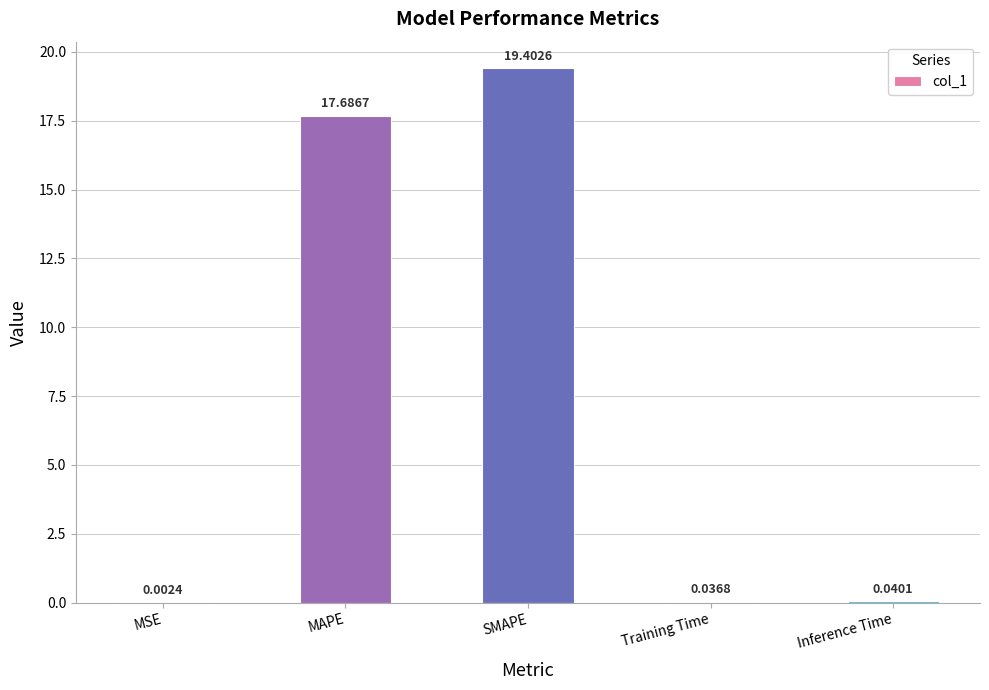

Between SMAPE and Inference Time, which is larger?

SMAPE